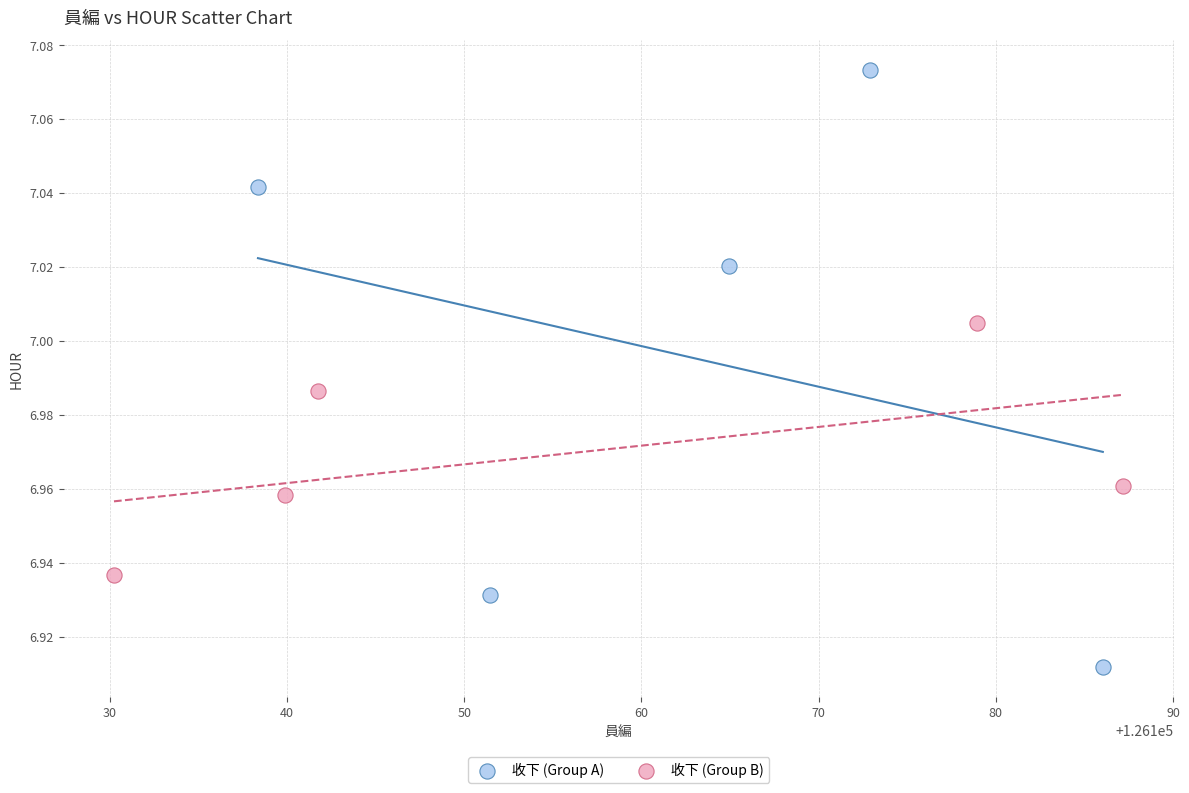

What are all the series names shown in the legend?

收下 (Group A), 收下 (Group B)